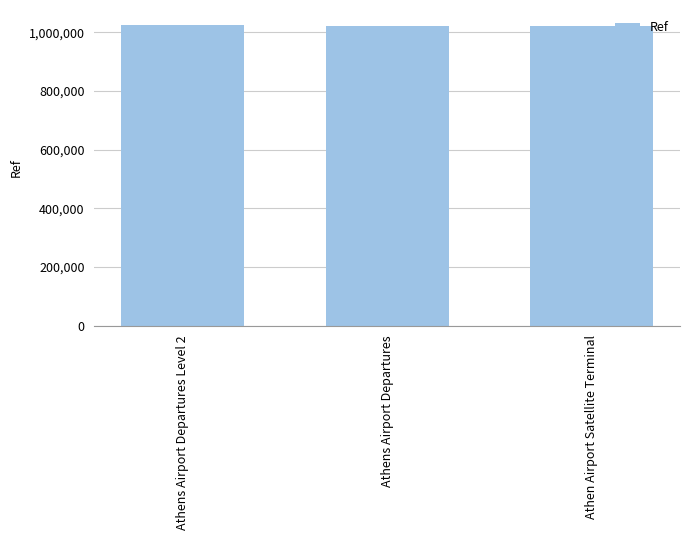

Count the values in the range 1020861 to 1024730.

3